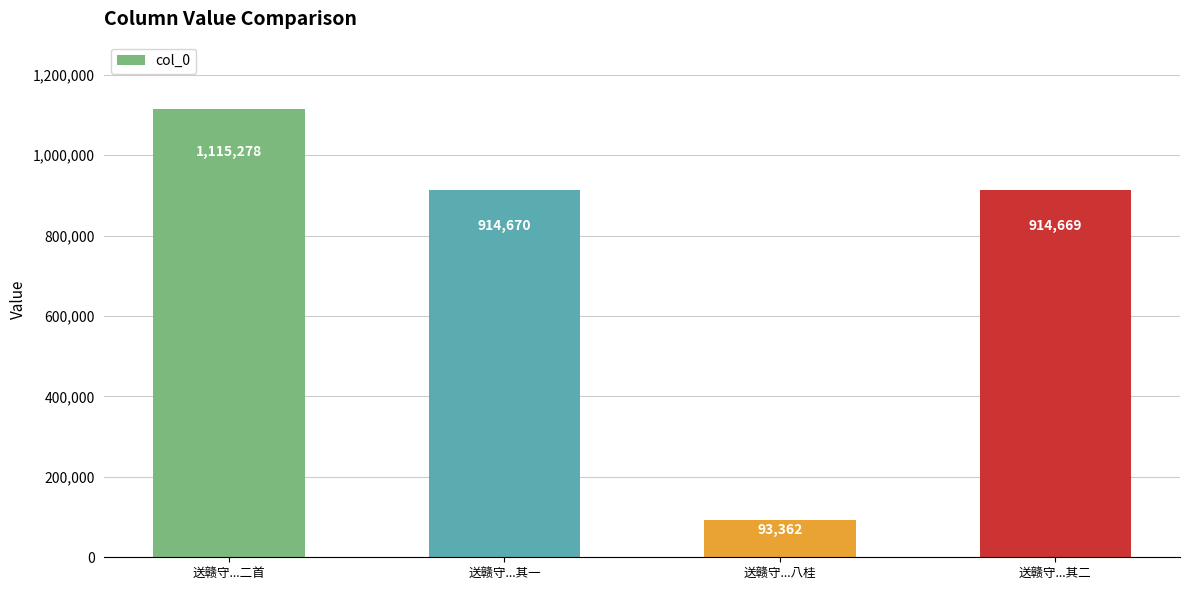

What is the change in value from 送赣守...其一 to 送赣守...其二?

-1